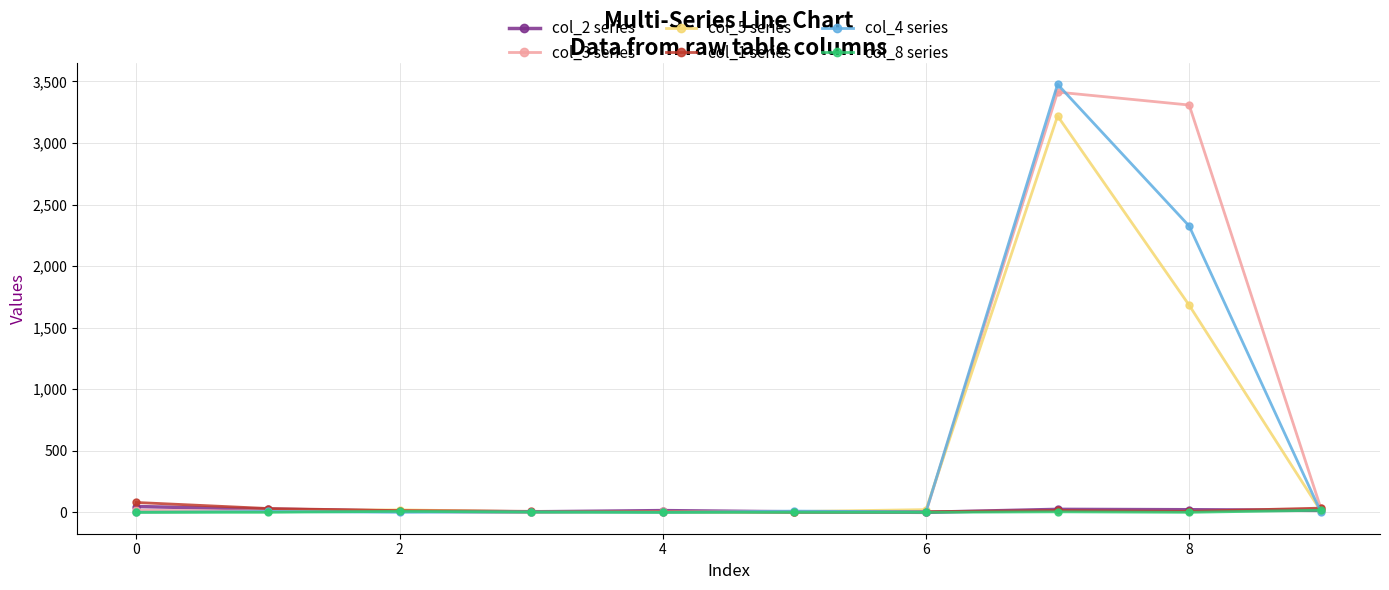

Which series has the largest range (max minus min)?

col_4 series